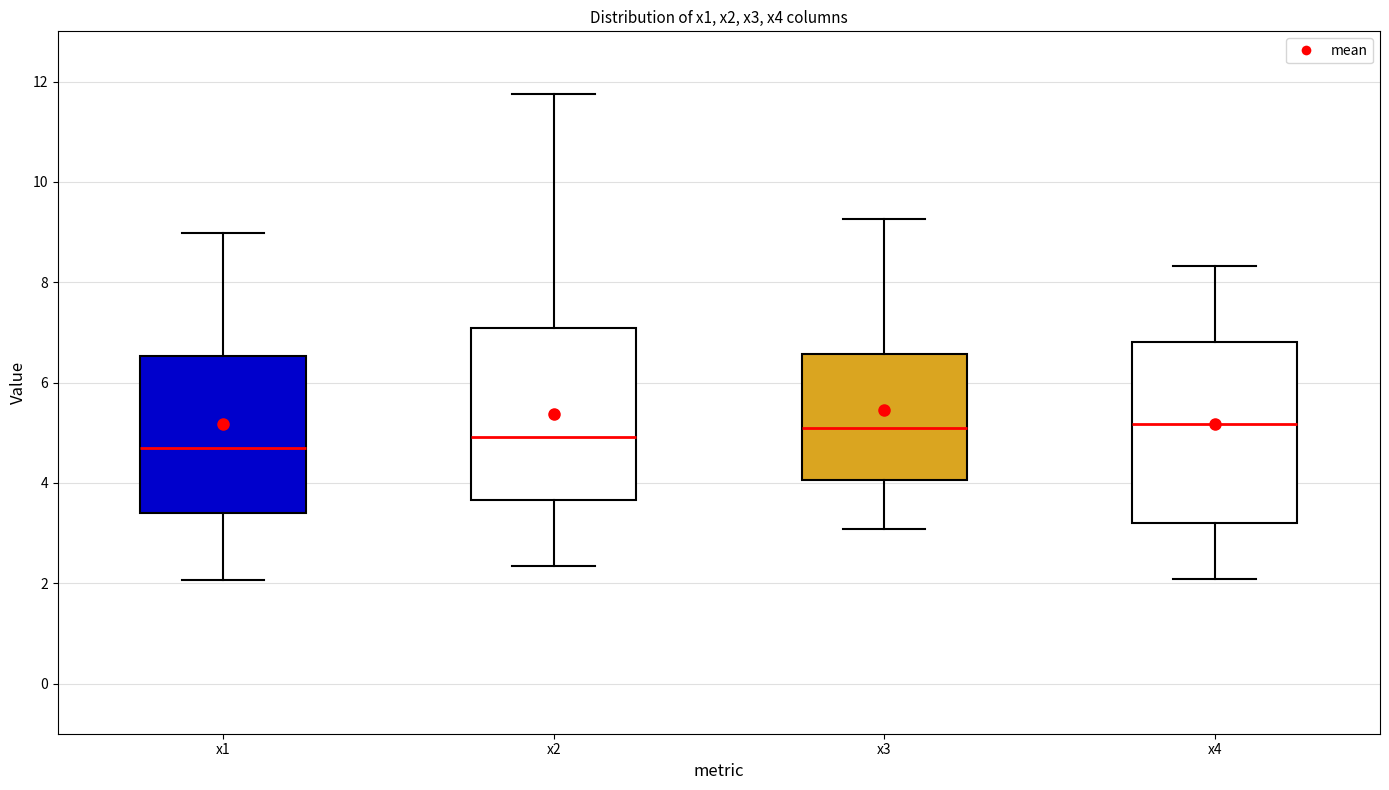

Reading left to right, read every box against the y-axis: the position of its median line, the range the box covers, and the ends of its whiskers. The values are not printed on the chart, so give them approximately, as read against the axis.

x1: median 4.8, box 3.4 to 6.6, whiskers 2.0 to 9.0
x2: median 5.0, box 3.6 to 7.0, whiskers 2.4 to 11.8
x3: median 5.0, box 4.0 to 6.6, whiskers 3.0 to 9.2
x4: median 5.2, box 3.2 to 6.8, whiskers 2.0 to 8.4